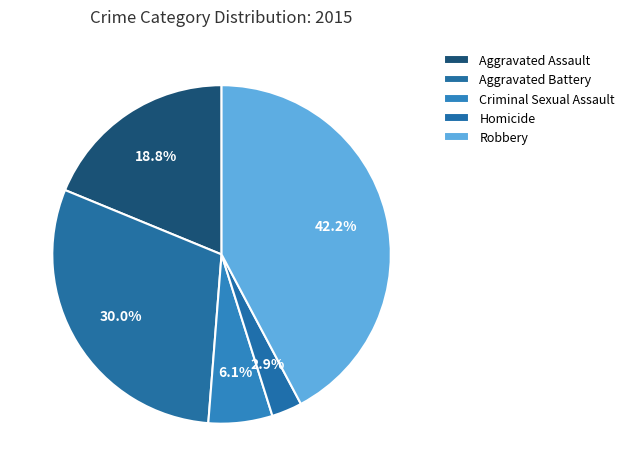

Does any single category account for the majority?

No